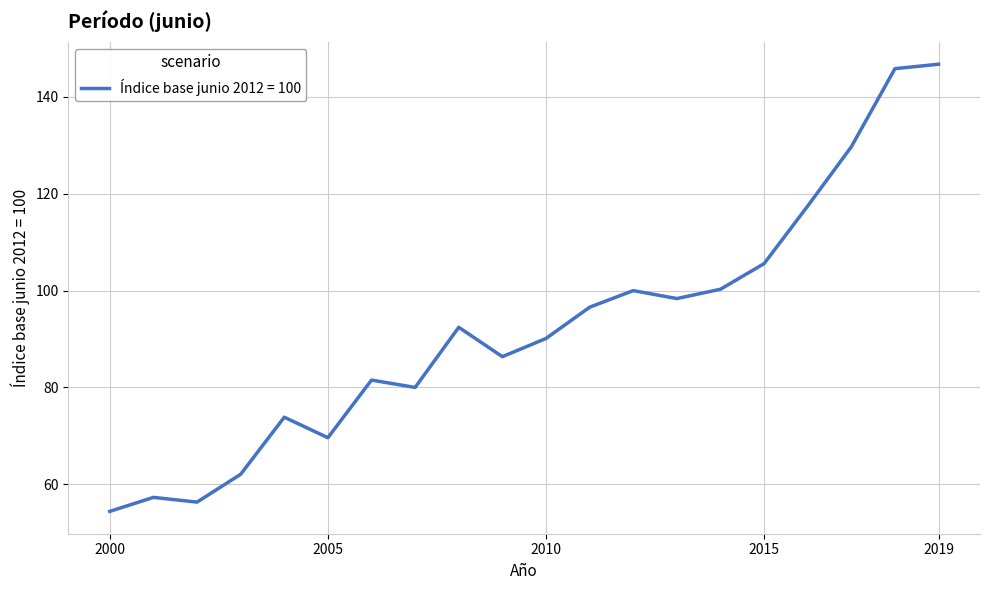

What is the greatest value displayed?

146.8